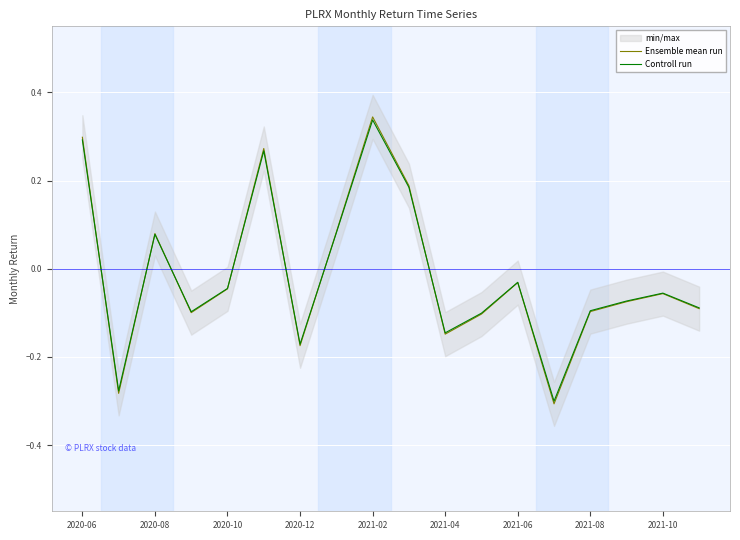

Which series has the largest range (max minus min)?

Ensemble mean run